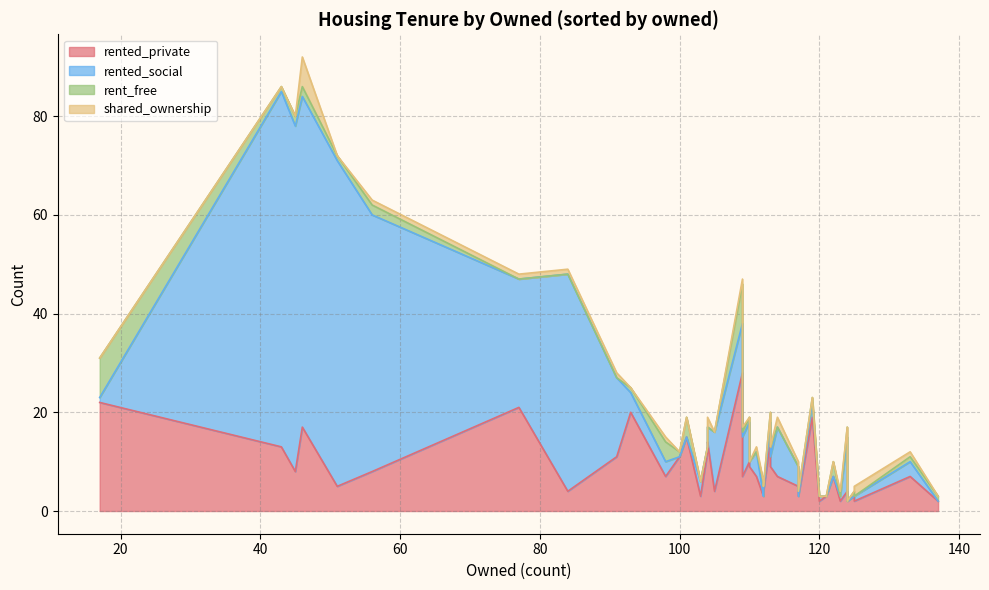

How many lines are shown in the chart?

4